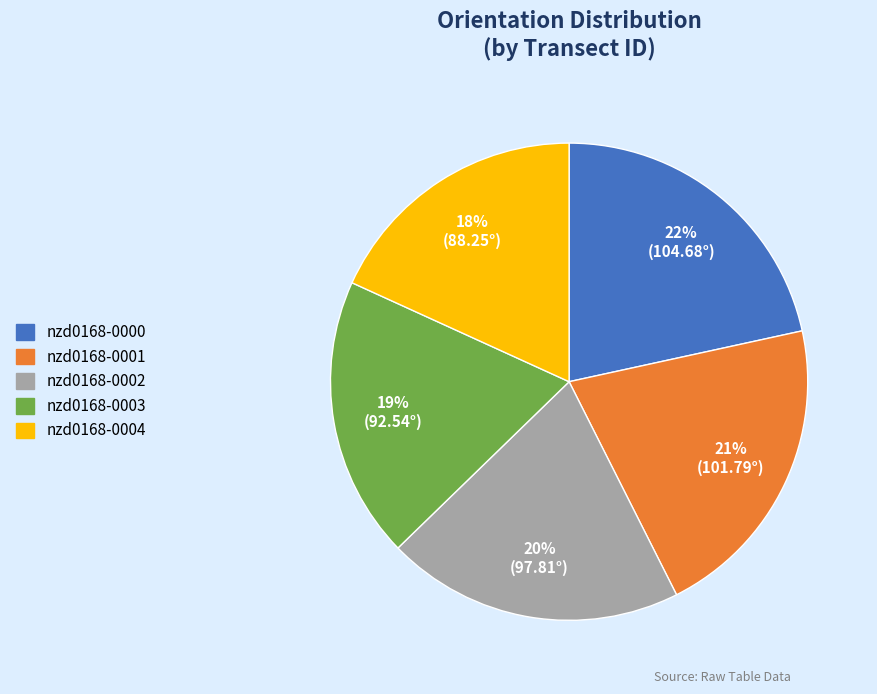

To the nearest percent, what is the combined percentage of nzd0168-0002 and nzd0168-0000?

42%